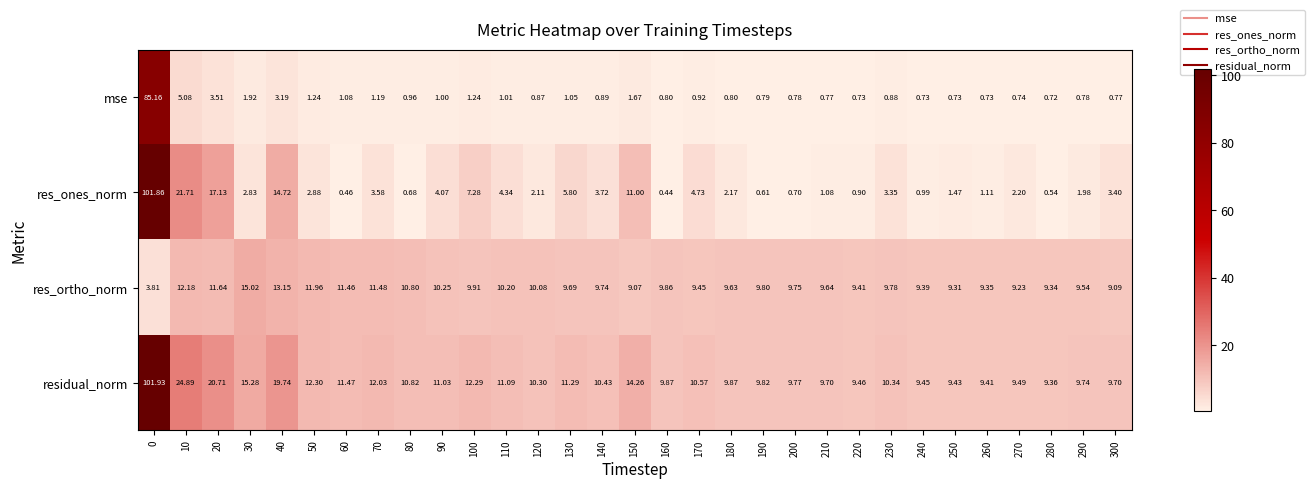

Is the value of res_ortho_norm at 150 greater than the value of mse at 100?

Yes